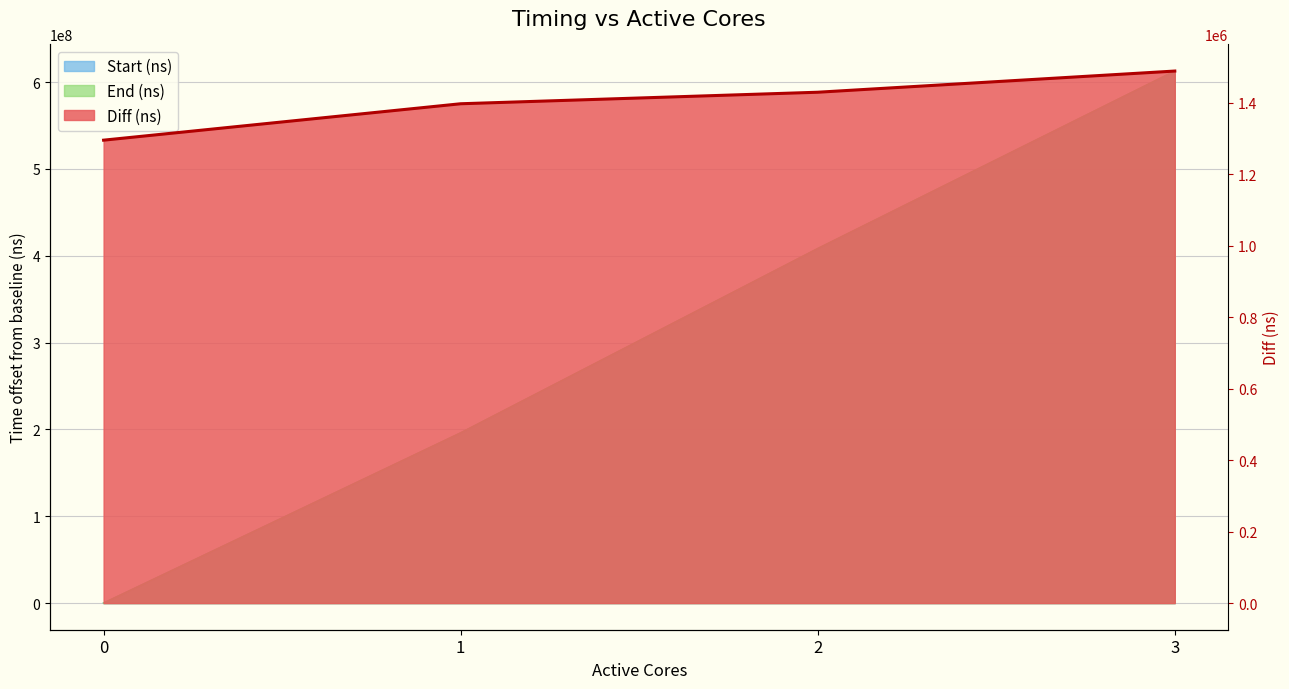

Does the chart display data point markers on the line(s)?

No